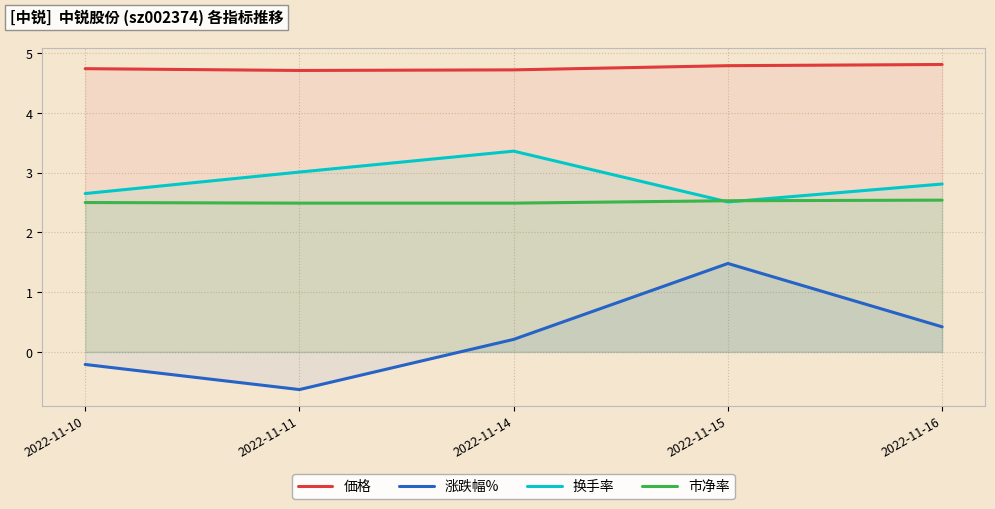

At 2022-11-16, list the series in order from largest to smallest.

価格, 换手率, 市净率, 涨跌幅%